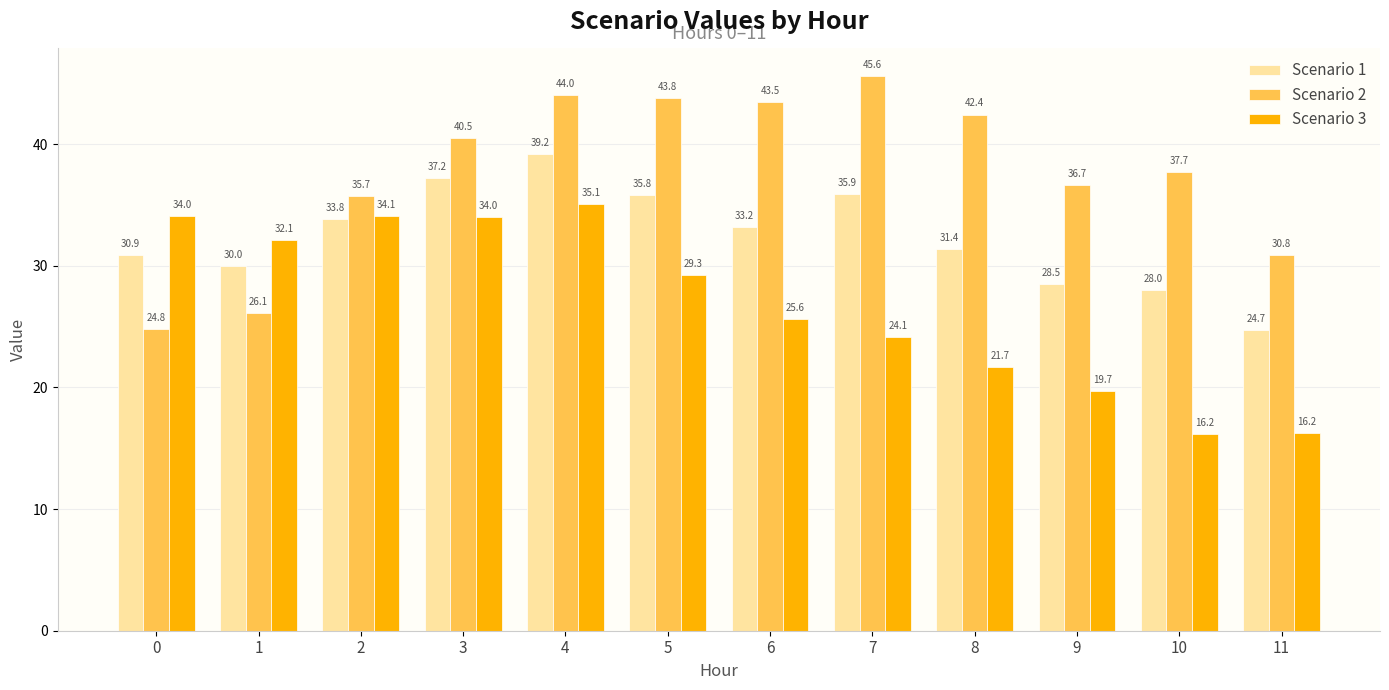

How many bars are there in total?

36